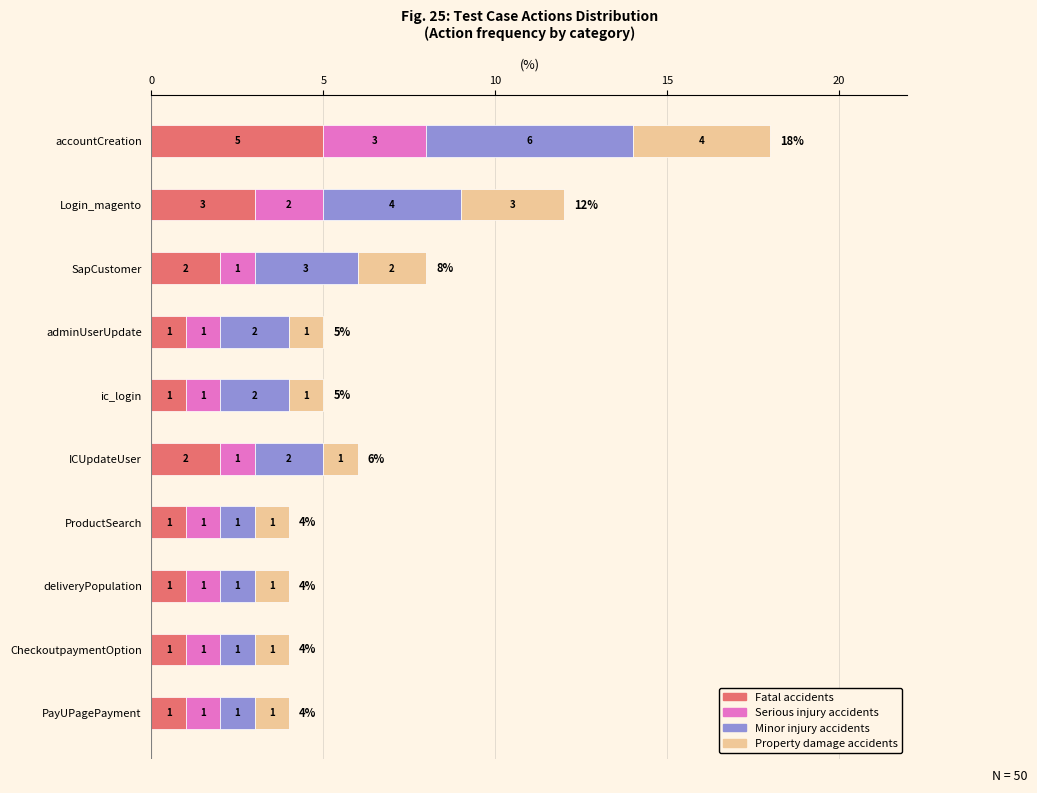

What is the total value across all series at Login_magento?

12